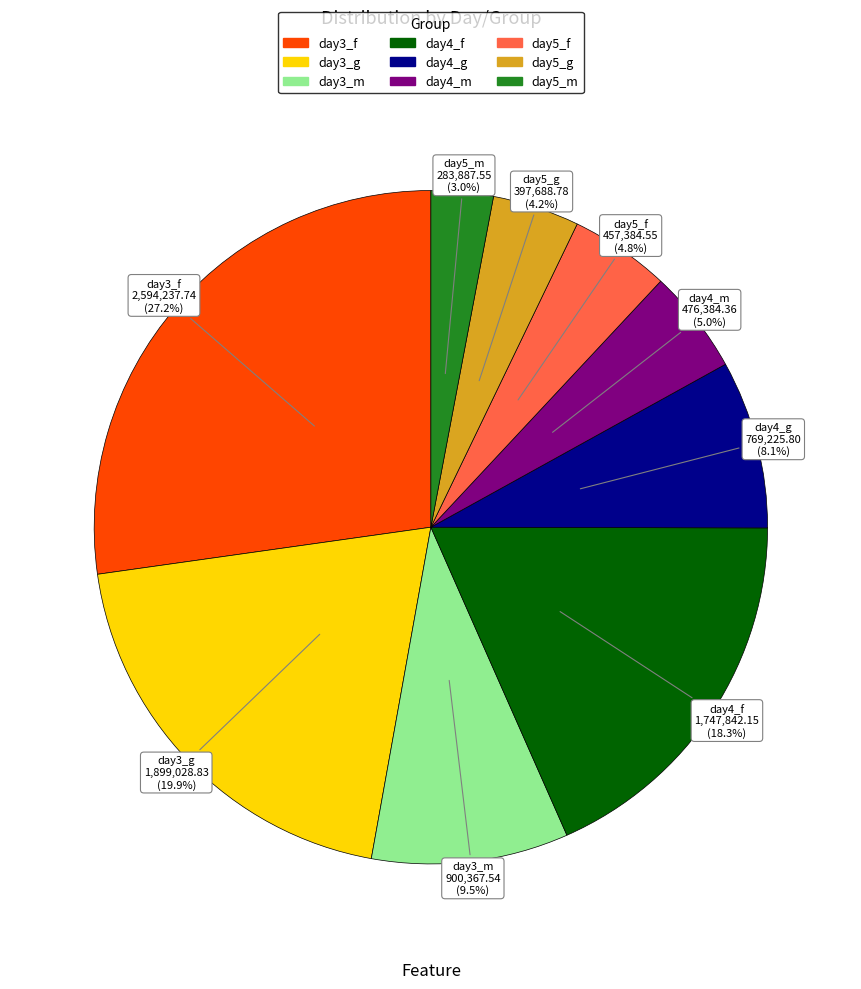

What is the ratio of the value at day3_f to the value at day5_g?

6.5